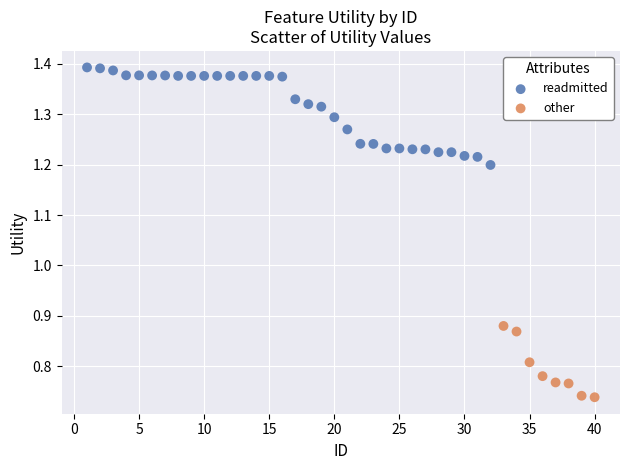

Which series has the widest spread of Y values?

readmitted